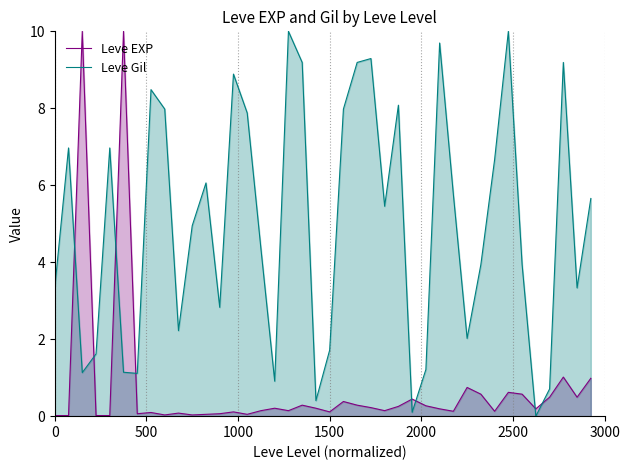

In Leve Gil, how many points are lower than both neighbors (excluding endpoints)?

11